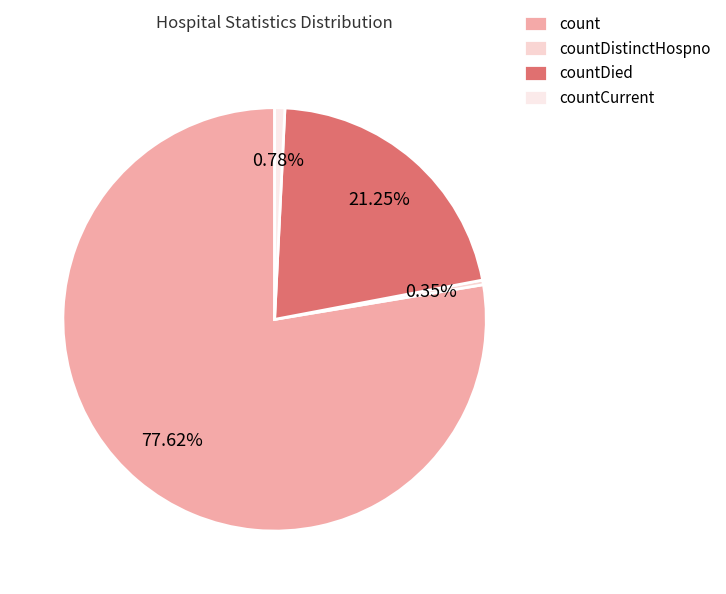

Does any single category account for the majority?

Yes